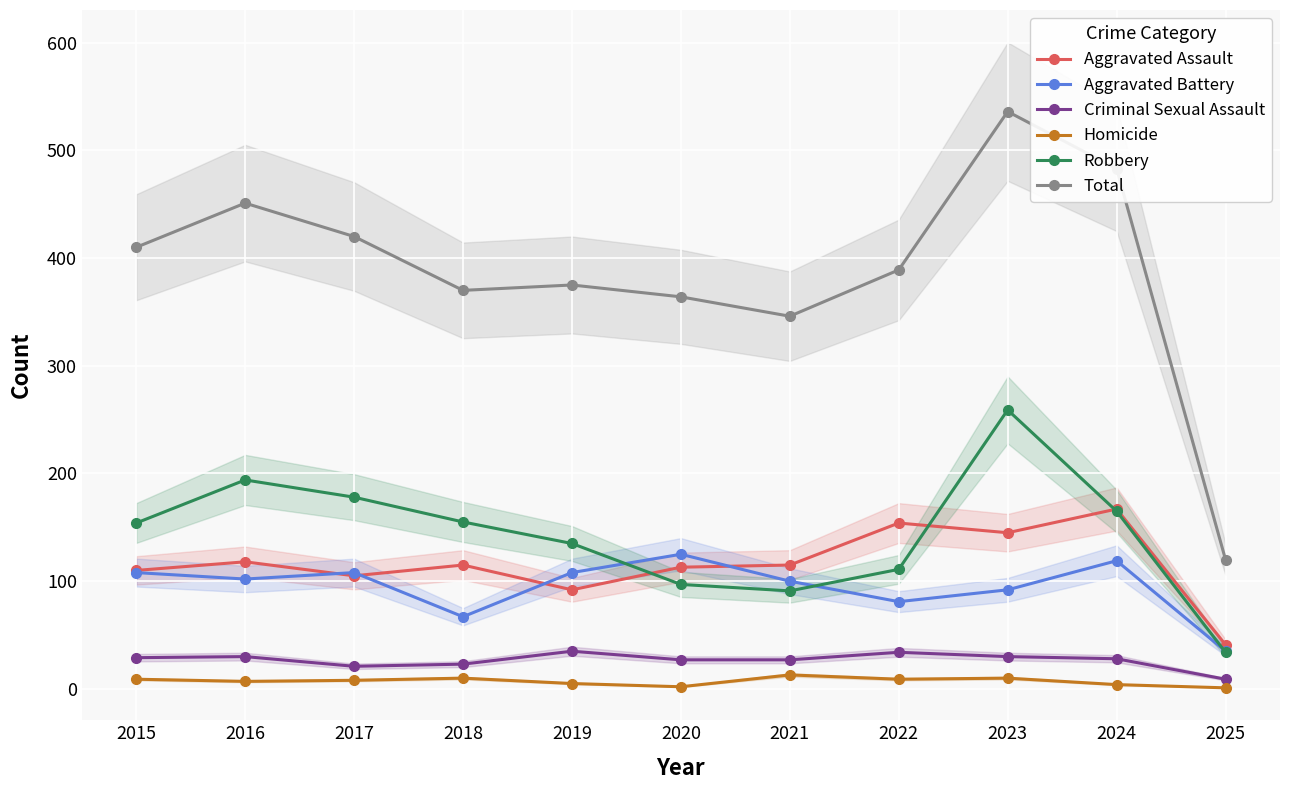

Reading right to left, transcribe all the data shown in this chart.

Aggravated Assault: 41	167	145	154	115	113	92	115	105	118	110
Aggravated Battery: 35	119	92	81	100	125	108	67	108	102	108
Criminal Sexual Assault: 9	28	30	34	27	27	35	23	21	30	29
Homicide: 1	4	10	9	13	2	5	10	8	7	9
Robbery: 34	165	259	111	91	97	135	155	178	194	154
Total: 120	483	536	389	346	364	375	370	420	451	410